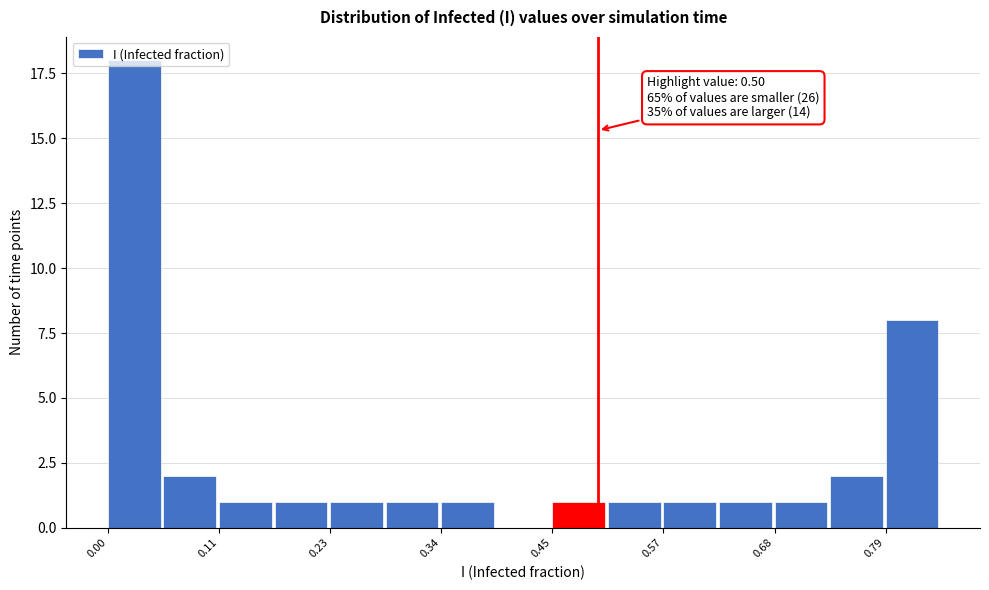

Read against the x-axis, roughly where is the centre of the tallest bar?

0.02